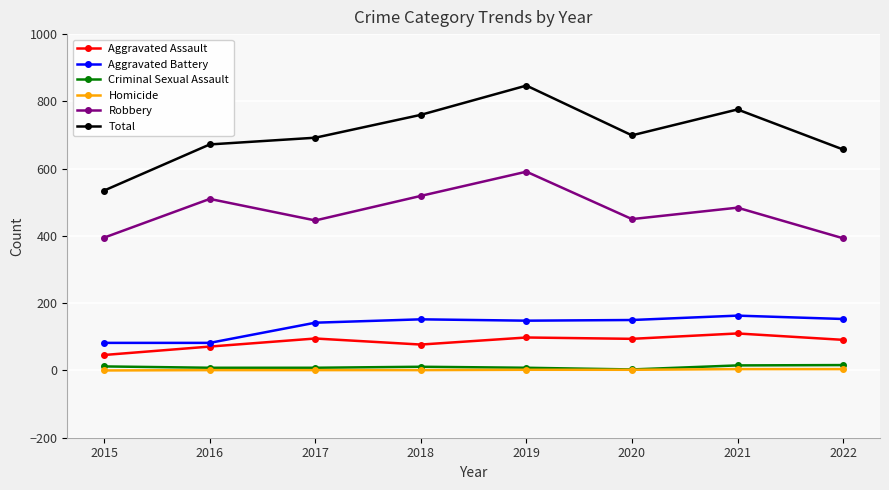

What is the greatest value displayed?

847